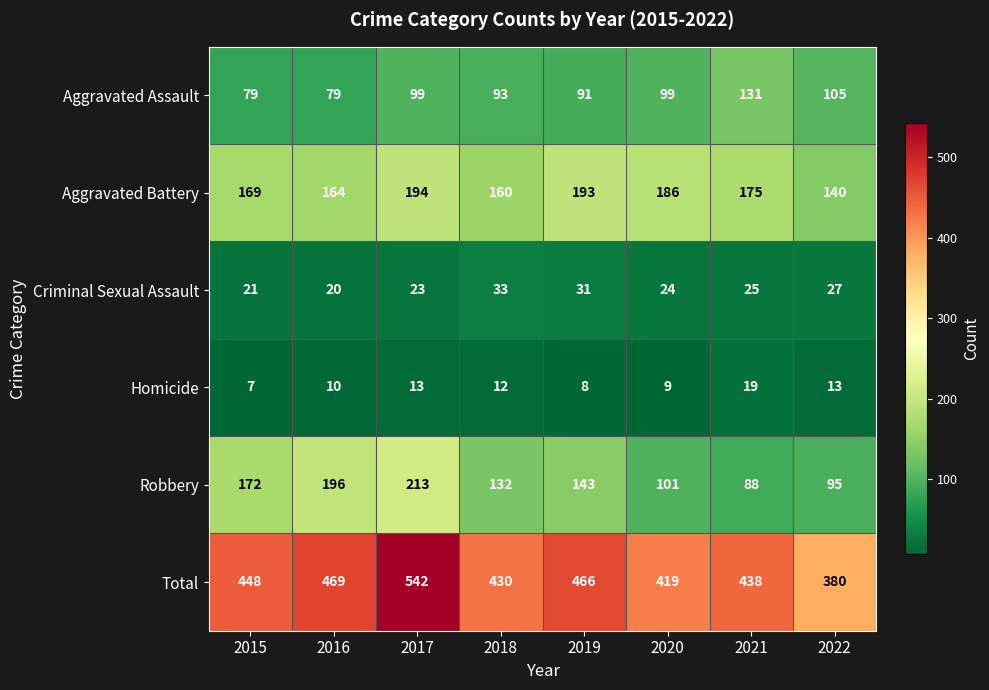

What is the maximum value for Criminal Sexual Assault?

33